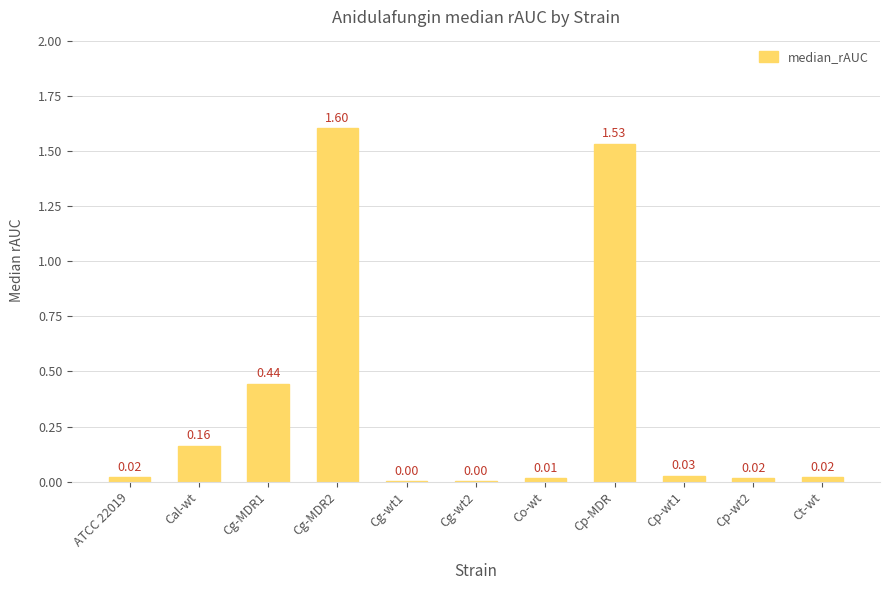

What is the sum of the values at Cg-MDR1 and Cp-wt1?

0.5